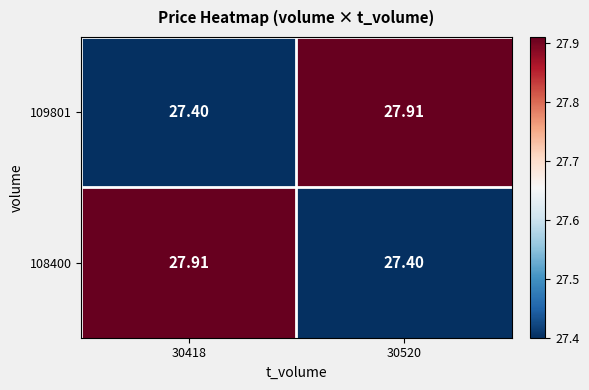

Which has a higher value, 30418 or 30520?

30520